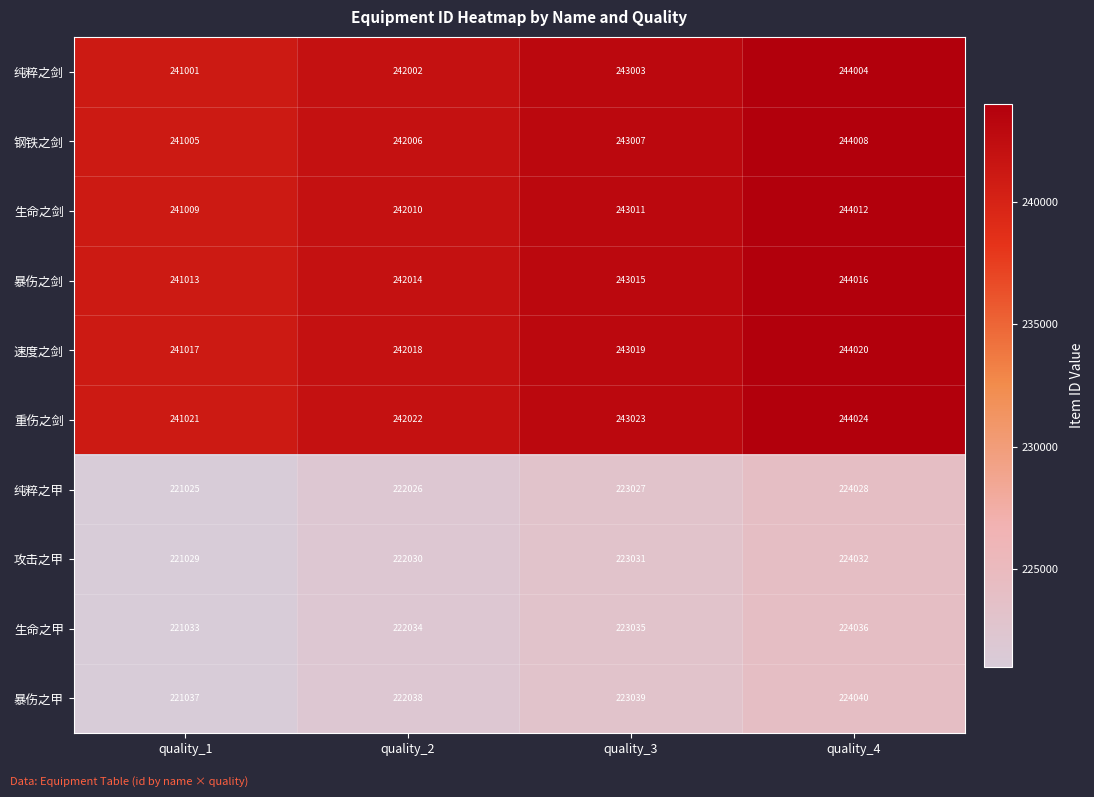

Rank the series at quality_2 from highest to lowest value.

重伤之剑, 速度之剑, 暴伤之剑, 生命之剑, 钢铁之剑, 纯粹之剑, 暴伤之甲, 生命之甲, 攻击之甲, 纯粹之甲